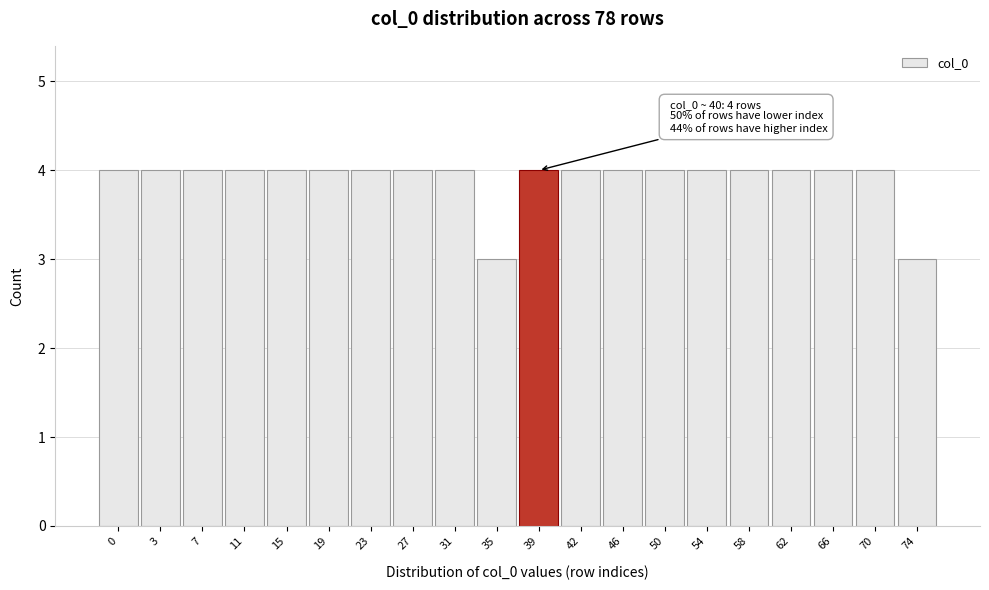

Reading right to left, extract all data points from this chart.

74=3	70=4	66=4	62=4	58=4	54=4	50=4	46=4	42=4	39=4	35=3	31=4	27=4	23=4	19=4	15=4	11=4	7=4	3=4	0=4